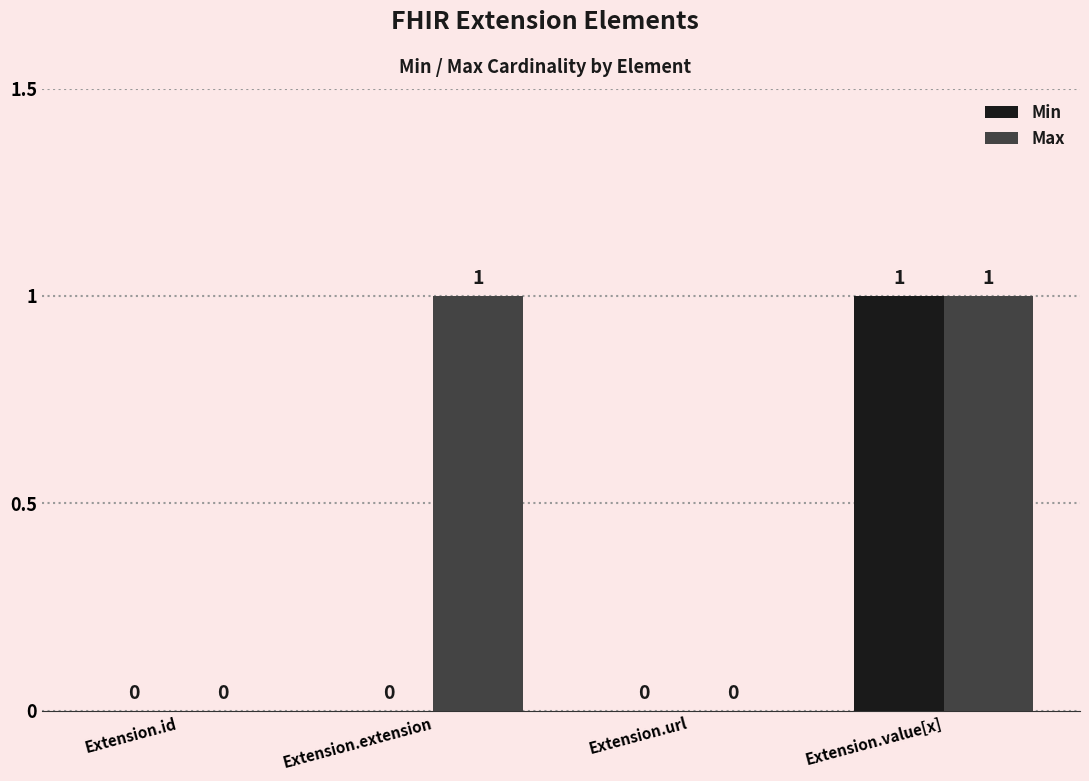

The Min series shows 0 at Extension.extension. True or false?

True